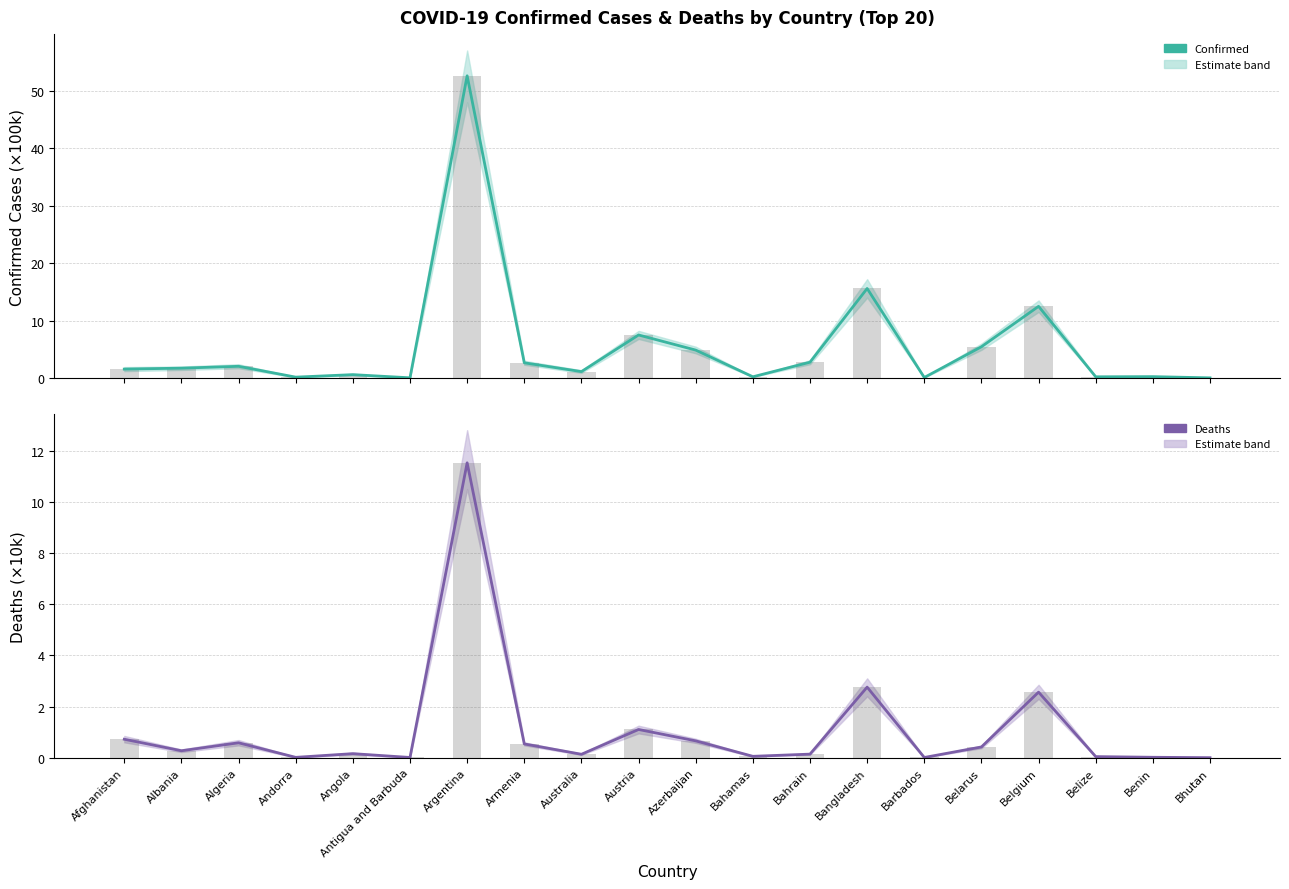

What is the sum of all Confirmed (bar) values?

111.8